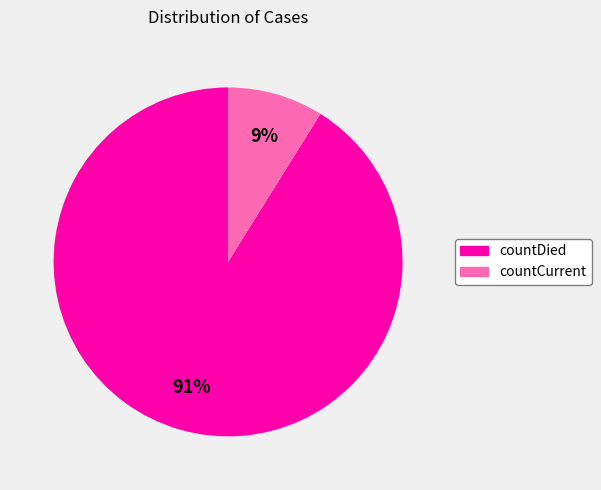

How many segments does this pie chart have?

2